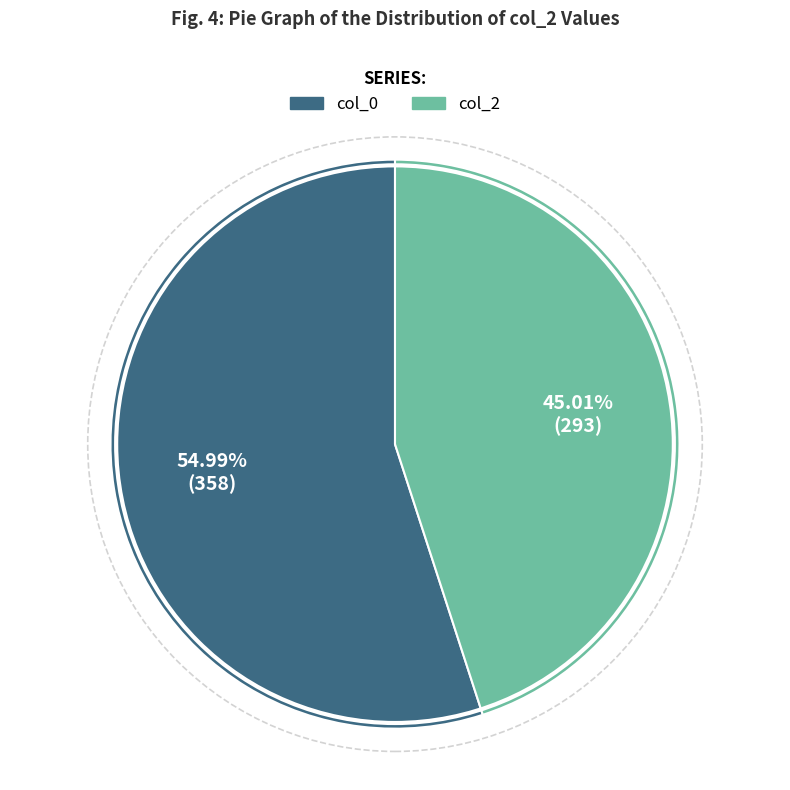

Is there a majority slice in this chart?

Yes